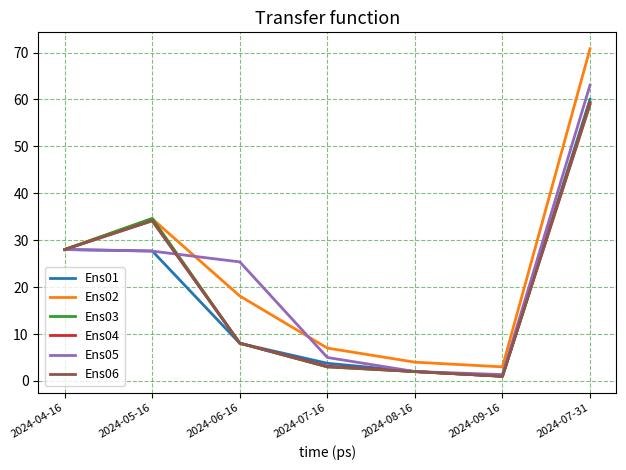

What is the average value of the Ens02 series?

23.6